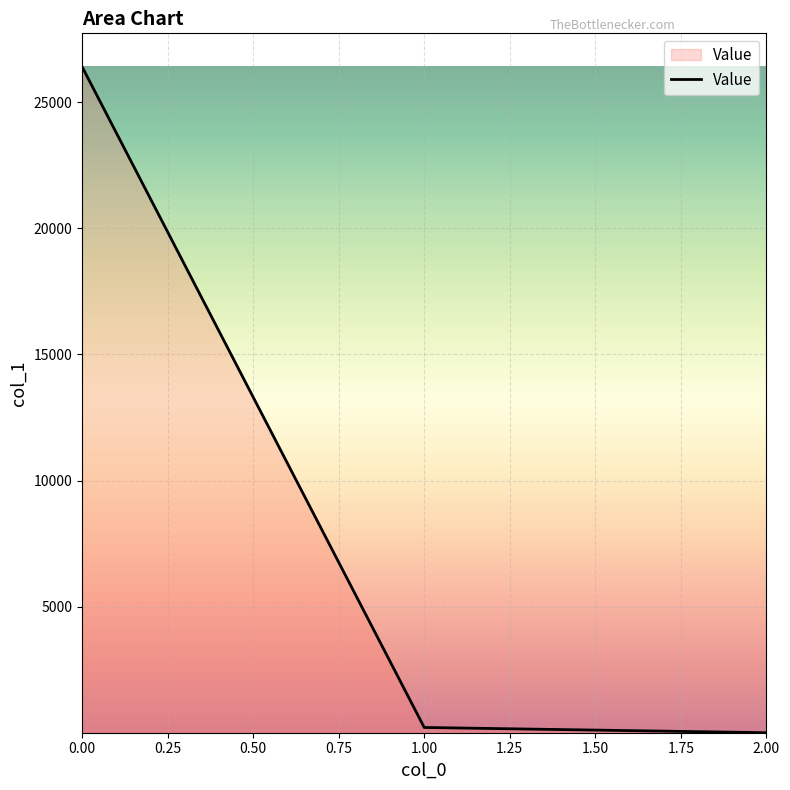

What is the greatest value displayed?

26411.8